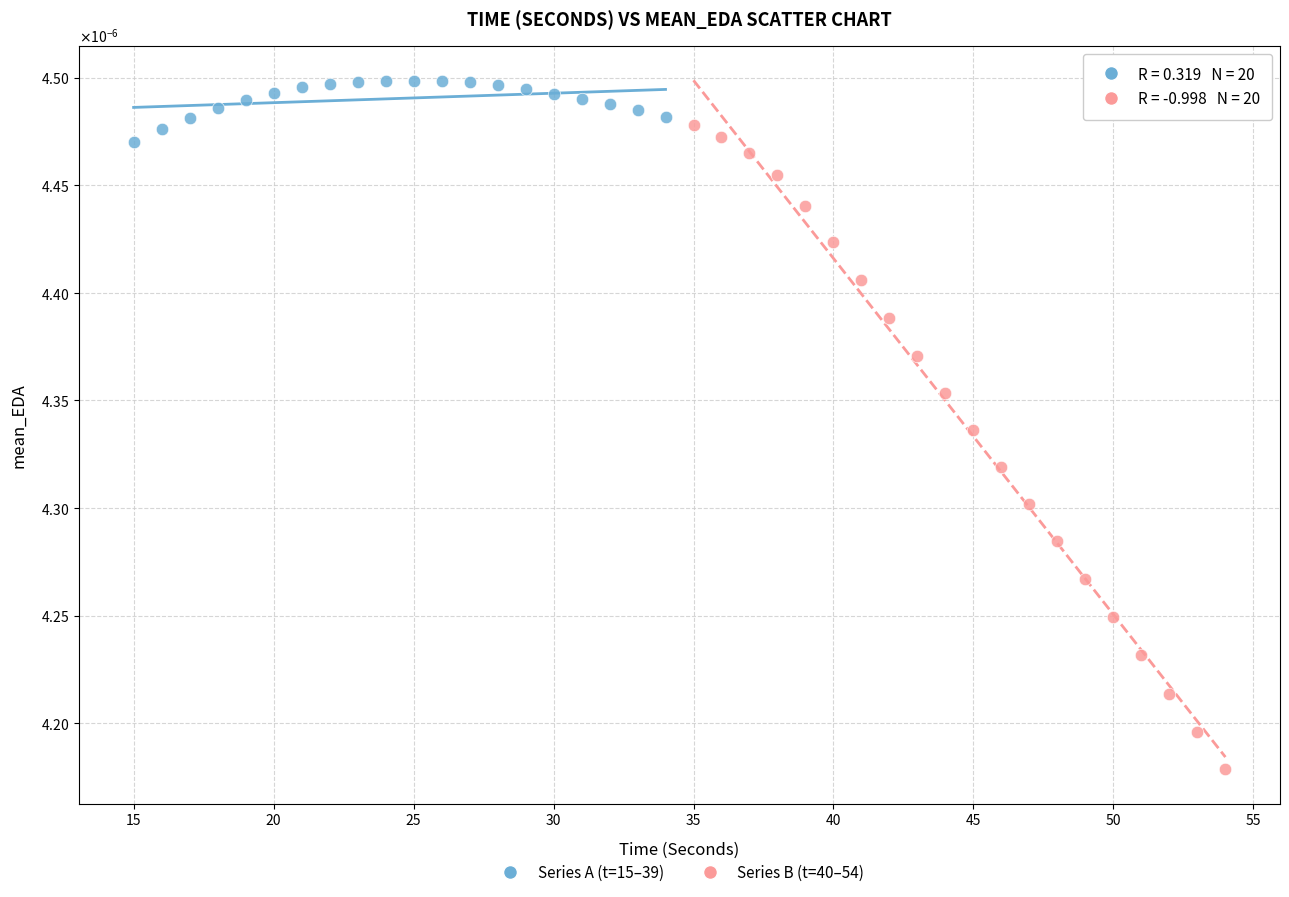

Which series reaches the maximum Y coordinate?

Series A (t=15–39)